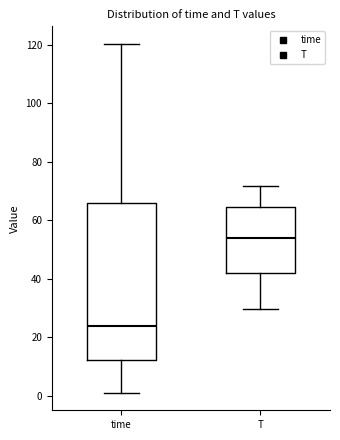

Where does the median line of the box for time sit on the y-axis? The values are not printed on the chart, so give them approximately, as read against the axis.

24